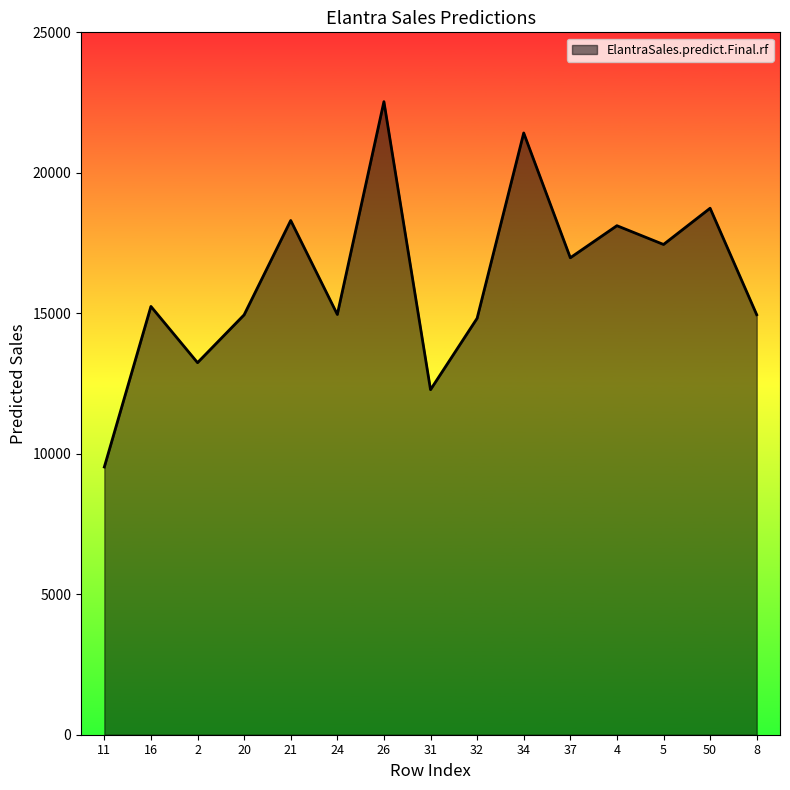

Which has a higher value, 24 or 5?

5